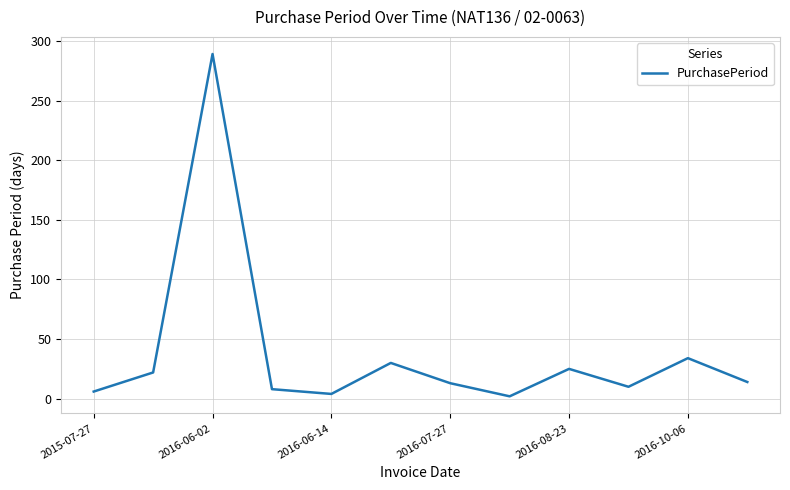

What is the maximum value shown in the chart?

289